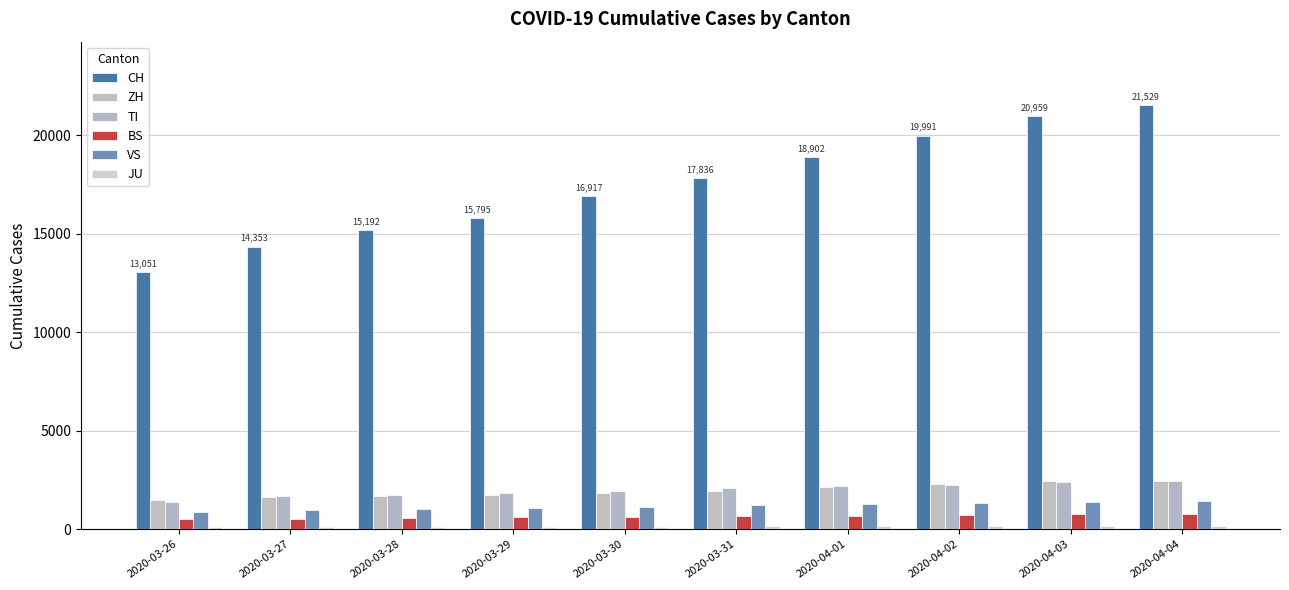

What is the sum of all CH values?

174525